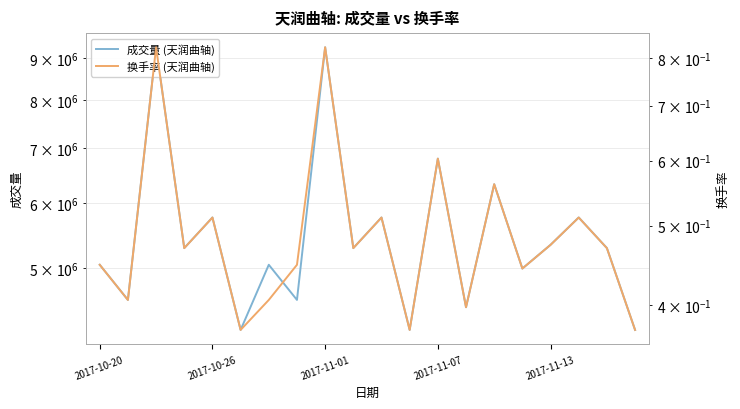

At 2017-10-20, list the series in order from largest to smallest.

成交量 (天润曲轴), 换手率 (天润曲轴)